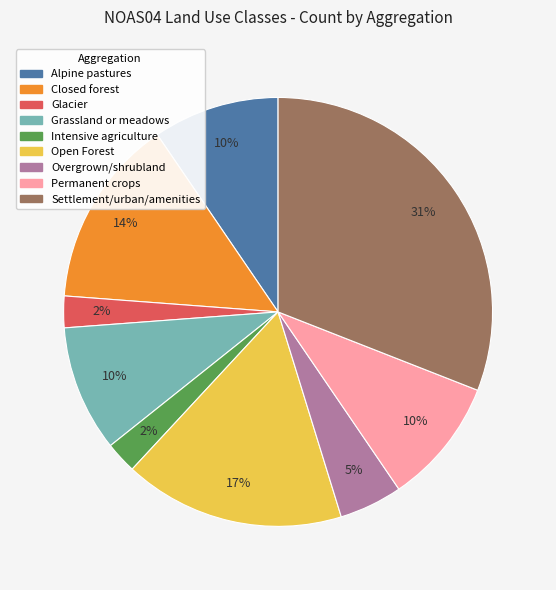

The Glacier slice represents 2% of the pie. True or false?

True